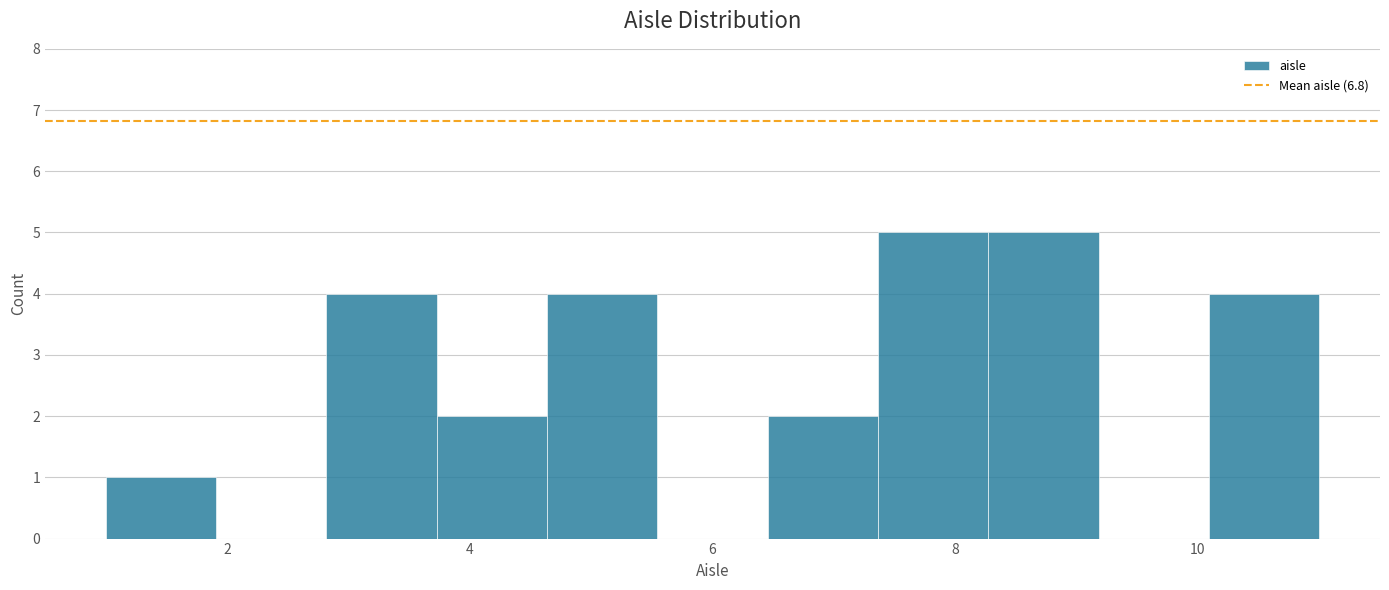

Reading left to right, transcribe this chart: for each bar, give the range it covers on the x-axis and its height. Neither the bar edges nor the heights are printed on the chart, so give them approximately, as read against the axes.

1.0 to 2.0: 1
2.0 to 2.8: 0
2.8 to 3.8: 4
3.8 to 4.6: 2
4.6 to 5.6: 4
5.6 to 6.4: 0
6.4 to 7.4: 2
7.4 to 8.2: 5
8.2 to 9.2: 5
9.2 to 10.0: 0
10.0 to 11.0: 4